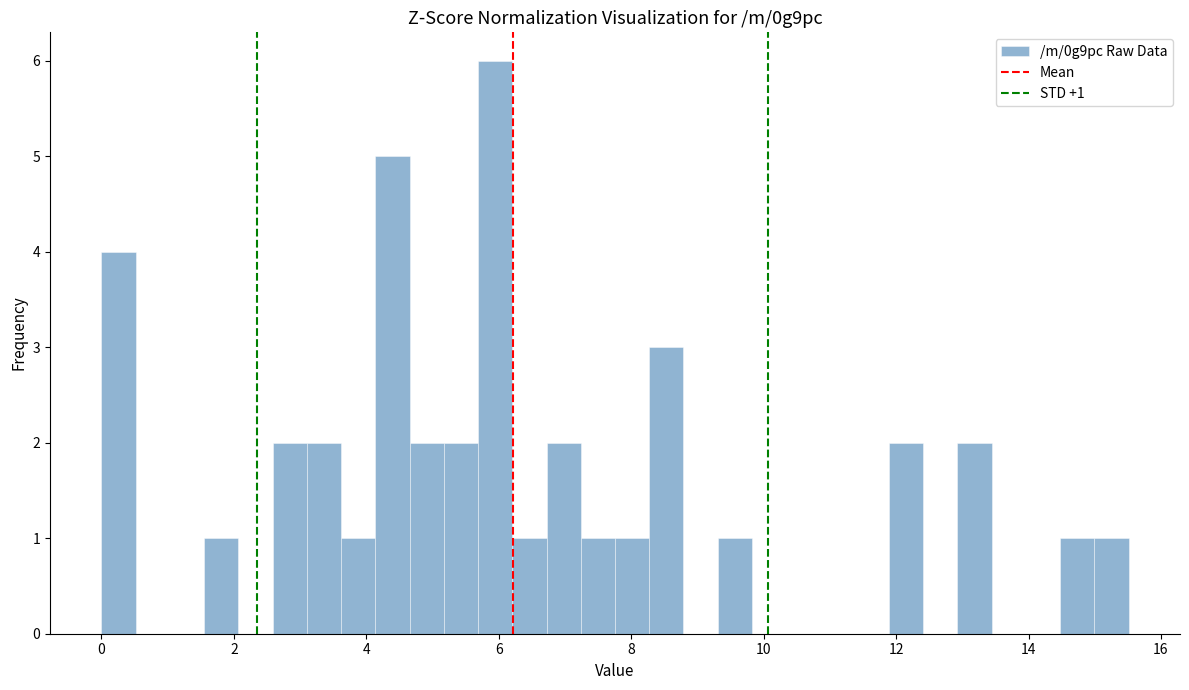

Around what value on the x-axis is the tallest bar? Give the approximate position of its centre, as read against the axis.

6.0